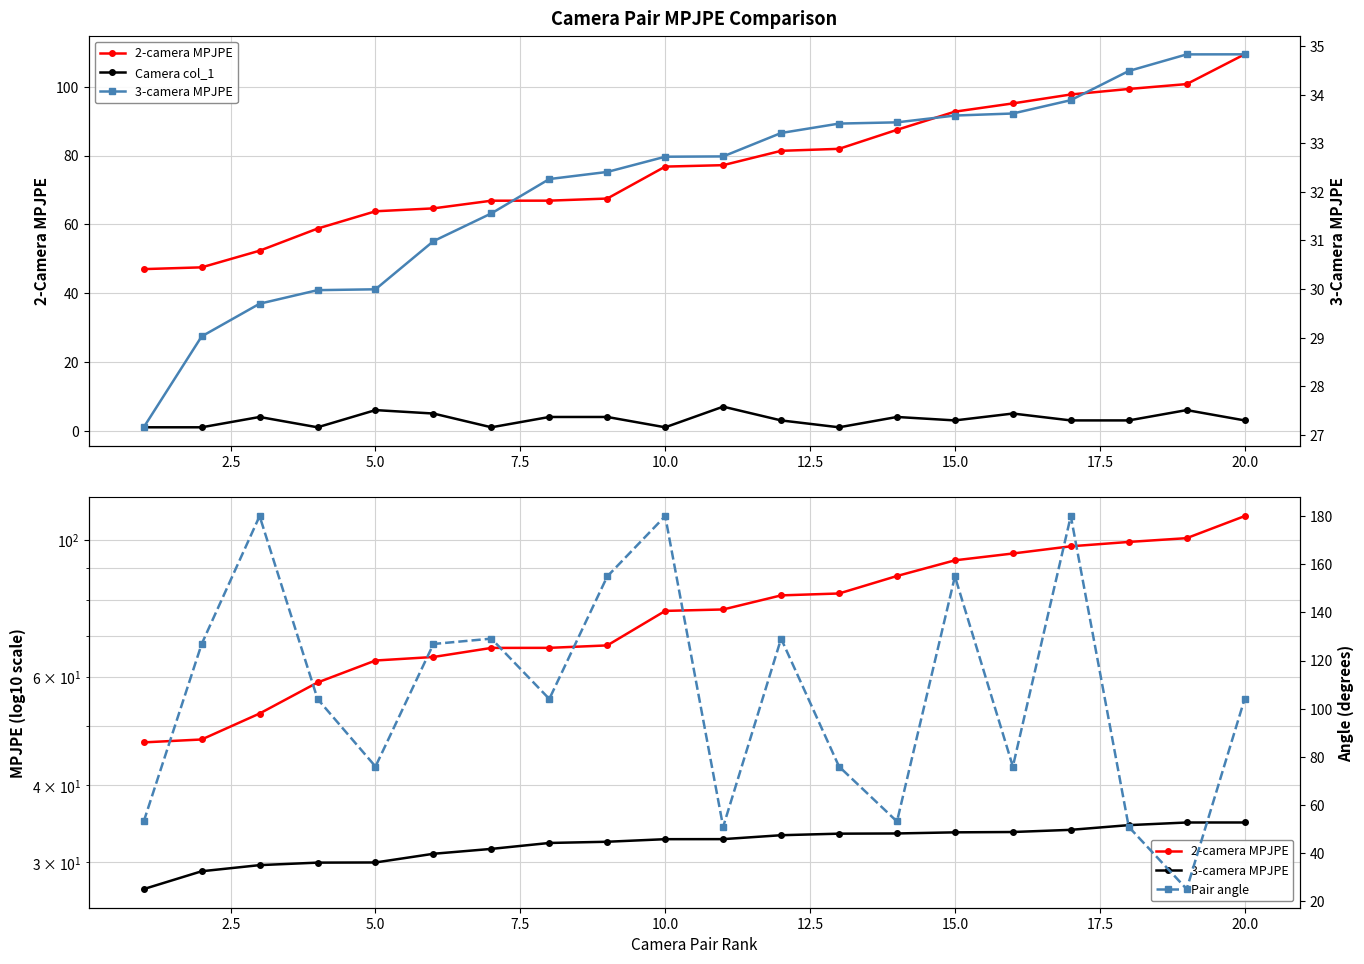

Does the chart have visible grid lines?

Yes